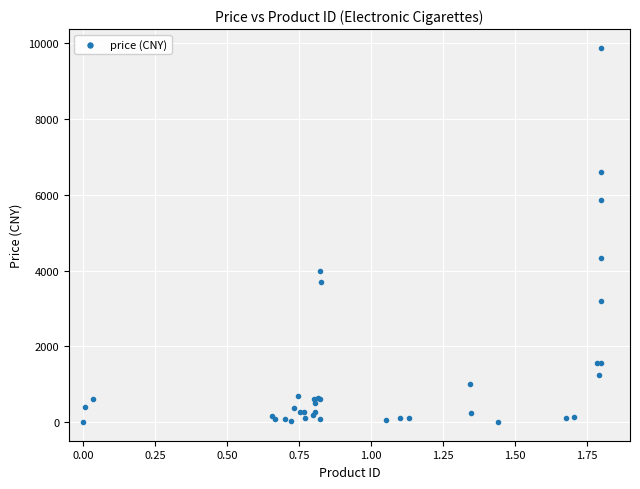

What Y value in the scatter plot is closest to 4941?

4325.0